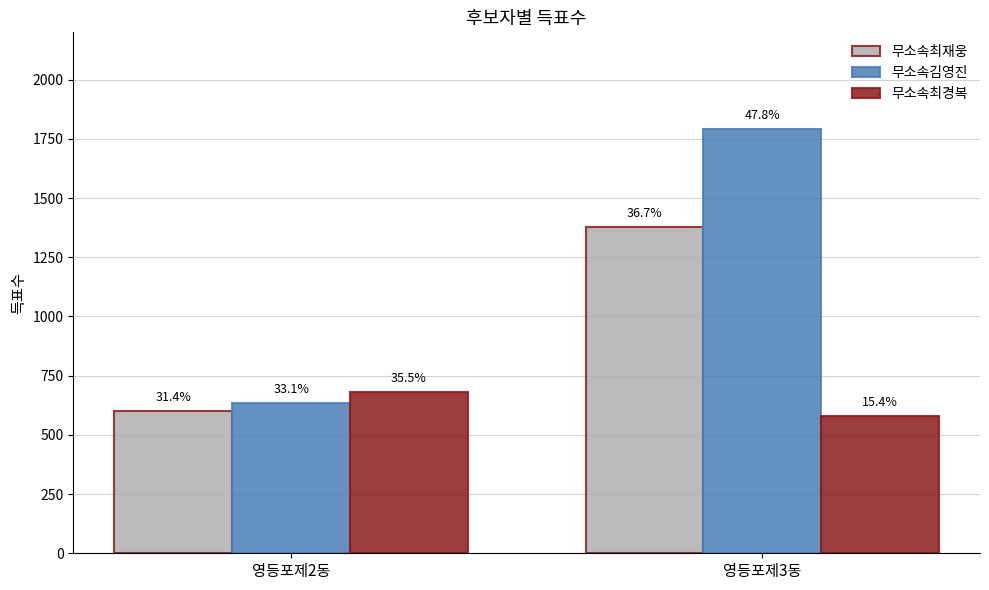

Are the bars grouped side by side (vs. stacked)?

Yes